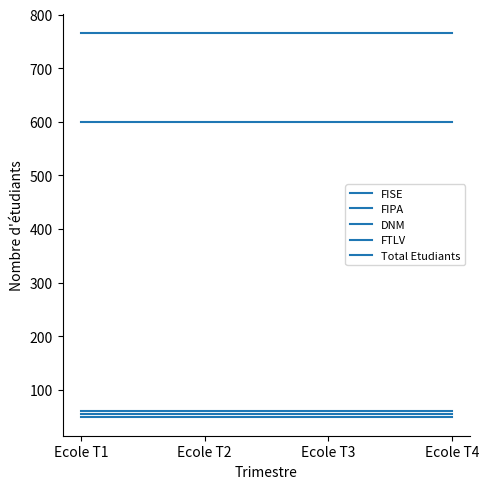

The value of Total Etudiants at Ecole T1 is 1285. True or false?

False